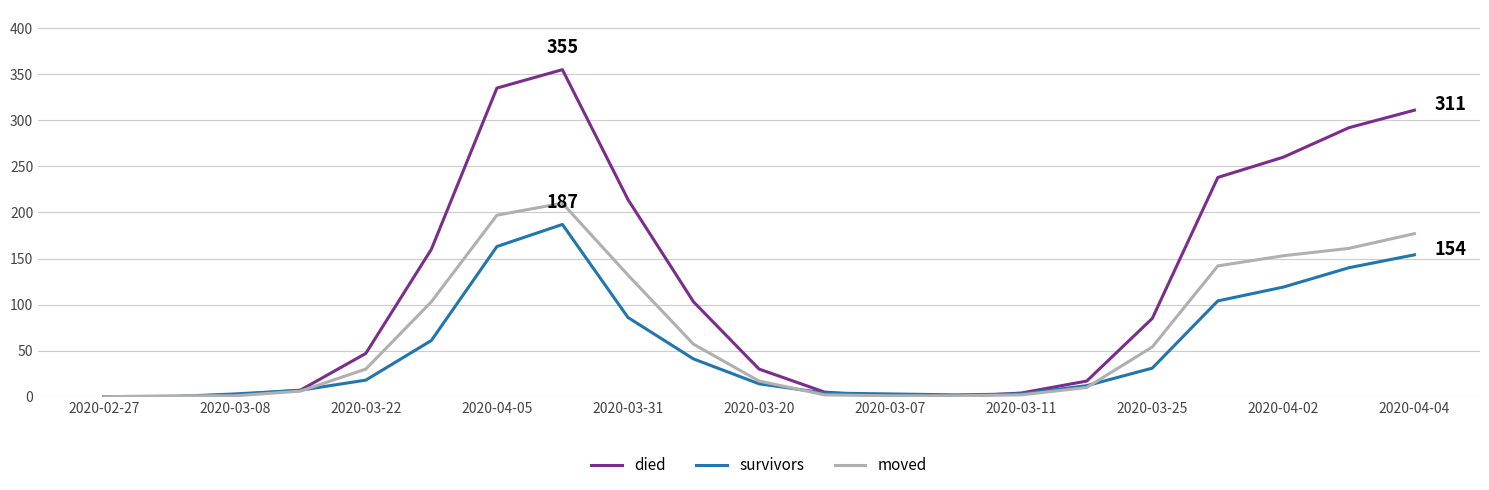

Which series has the largest total across all categories?

died